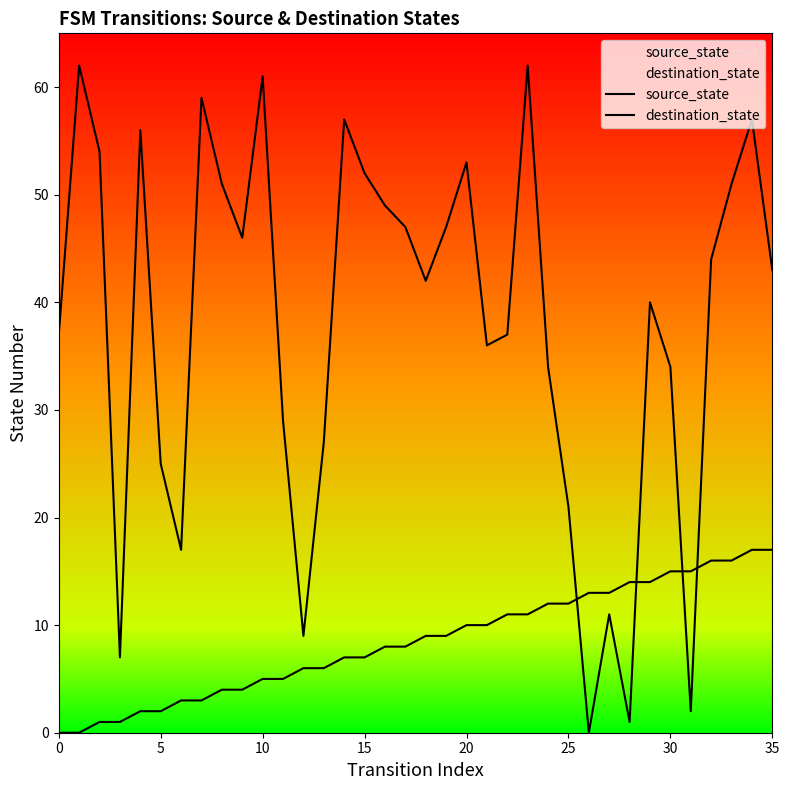

How many data points in source_state are less than 9?

18